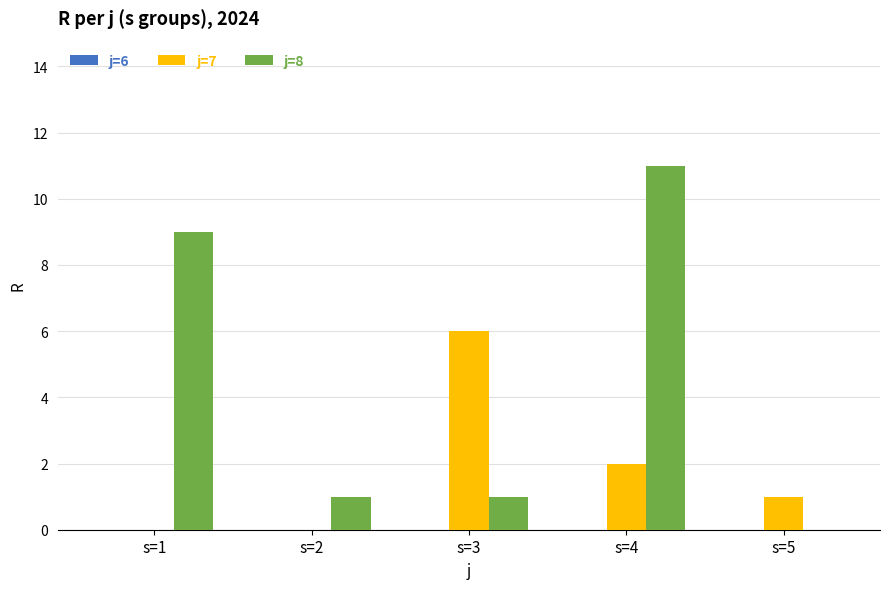

Which series changed the most between s=3 and s=4?

j=8